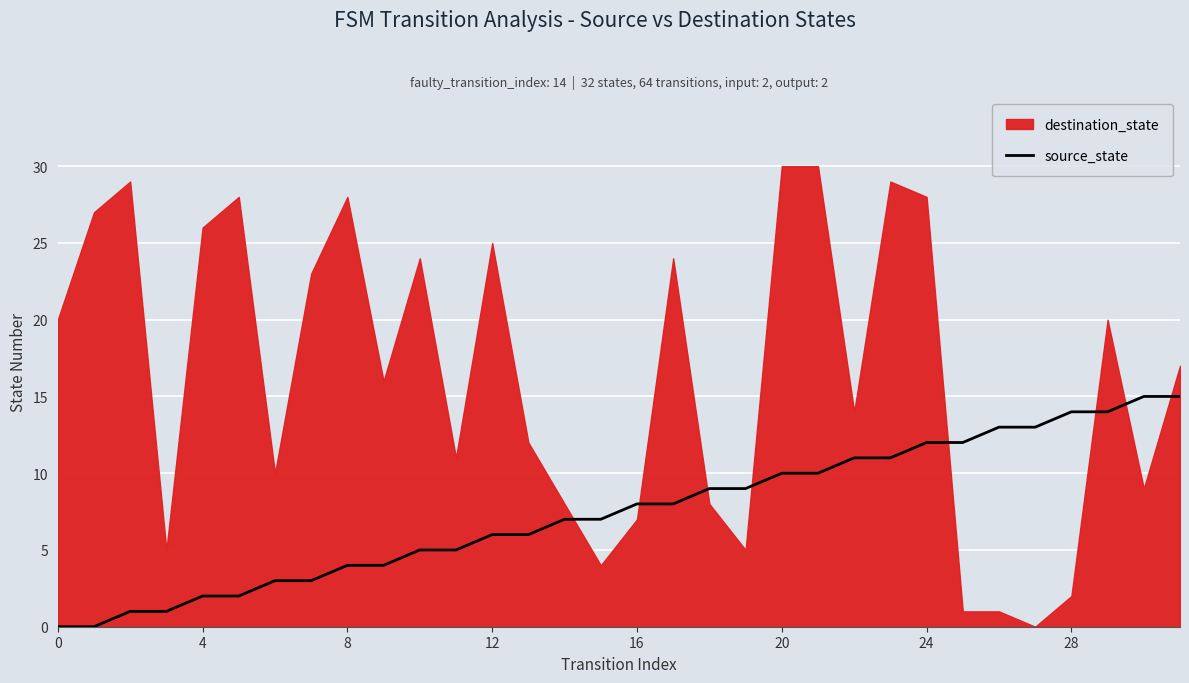

What is the highest value of the source_state series?

15